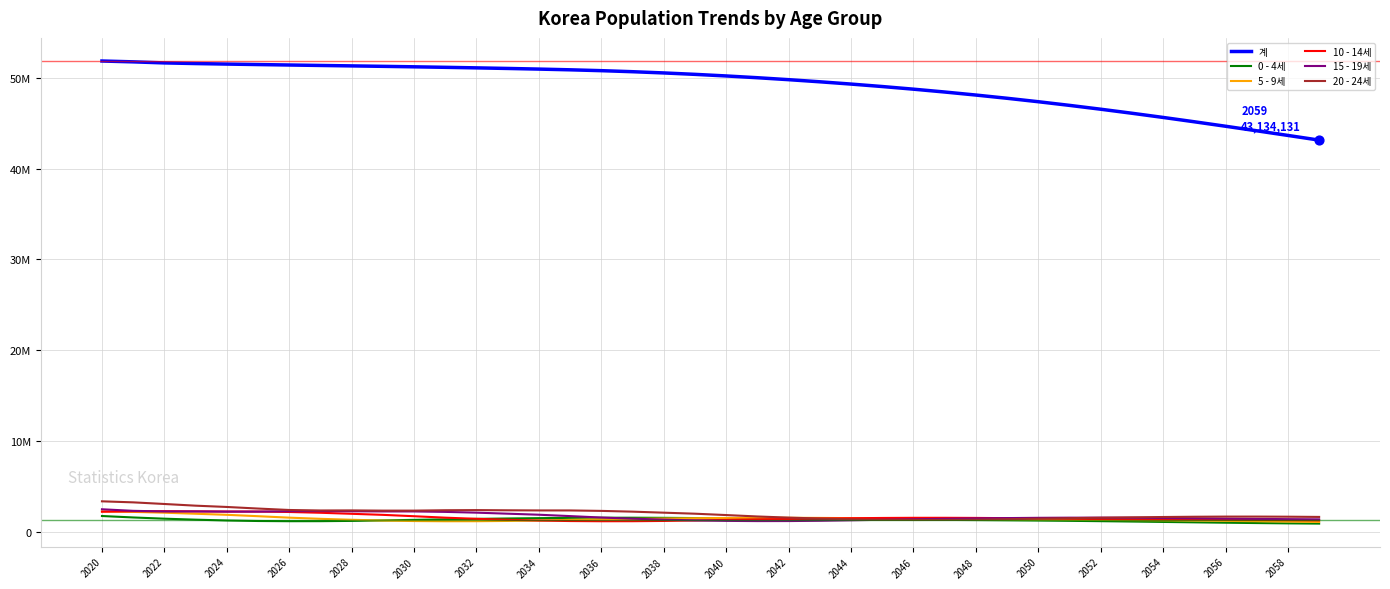

At which category is the sum across all series the highest?

2020